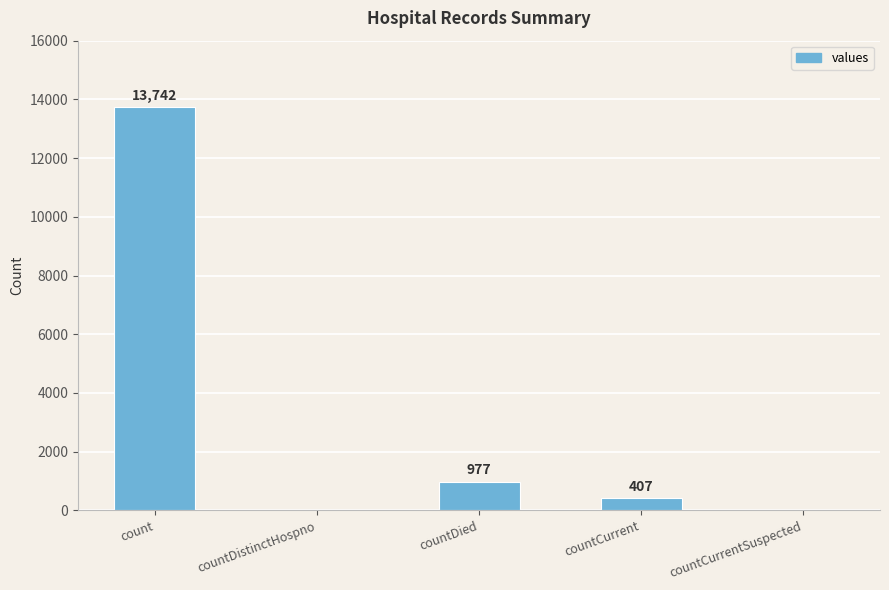

True or false: the data shows 13742 at count.

True